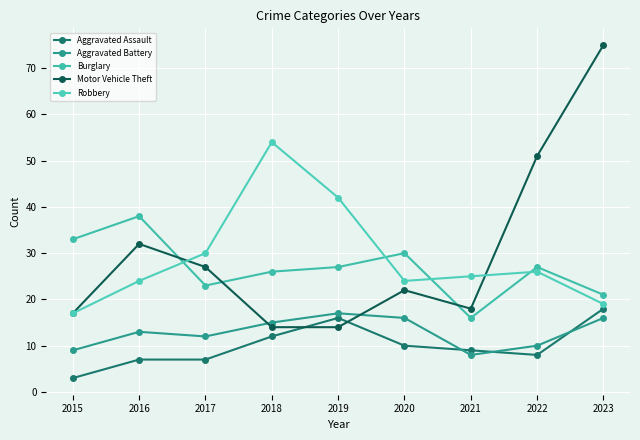

True or false: Robbery and Aggravated Assault cross at least once.

False